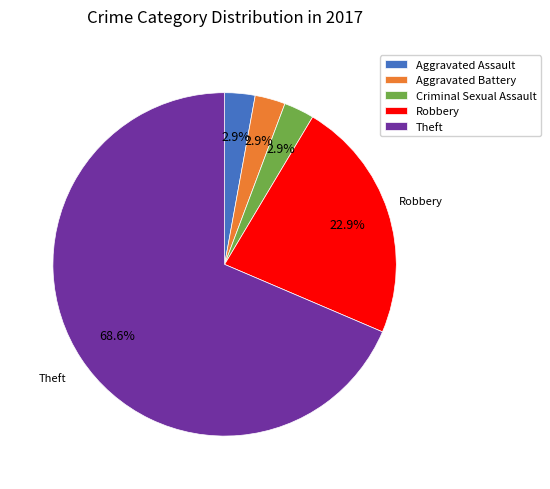

How many segments does this pie chart have?

5